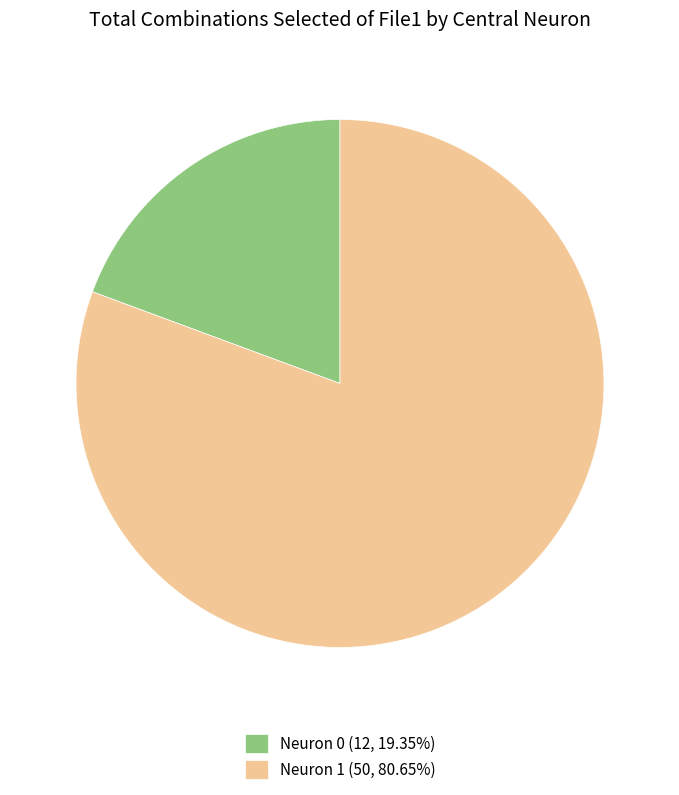

Is it true that Neuron 1 is 87% of the pie?

False